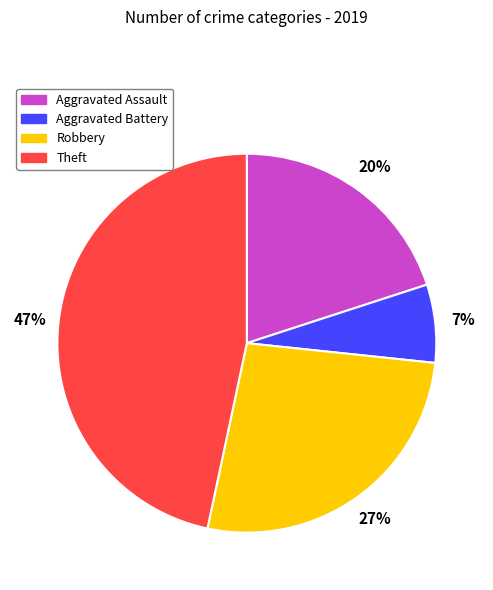

Which slice is the smallest?

Aggravated Battery